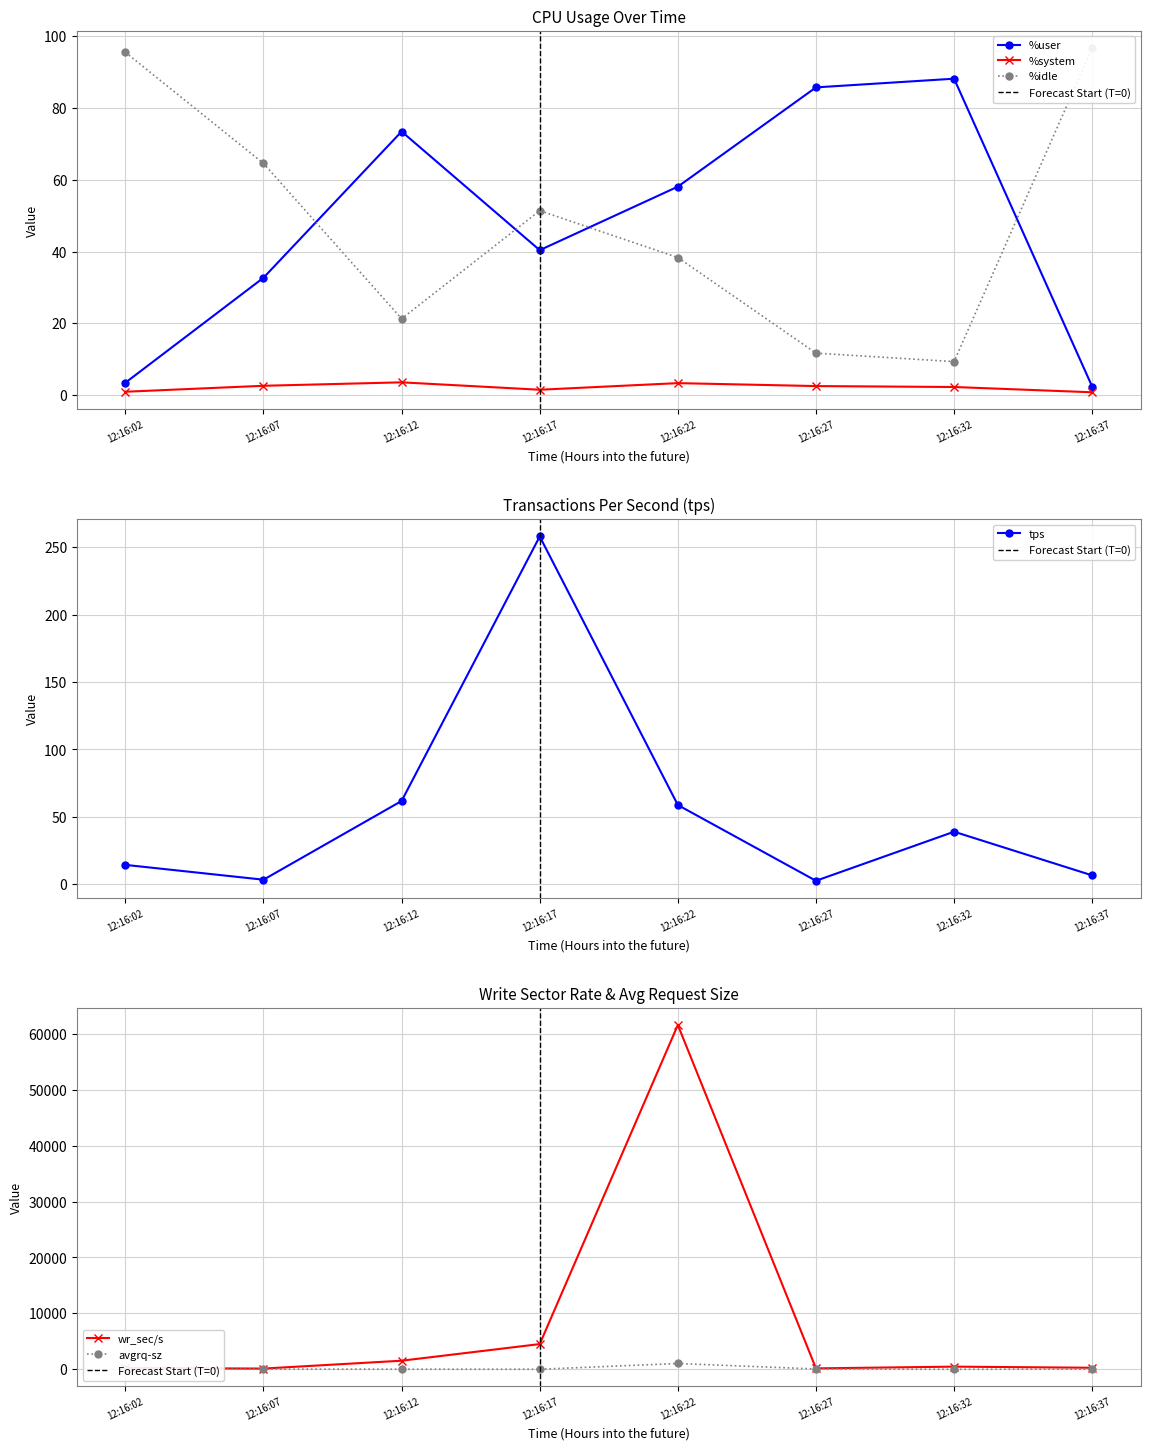

True or false: tps has a value of 6.6 at 12:16:37.

True